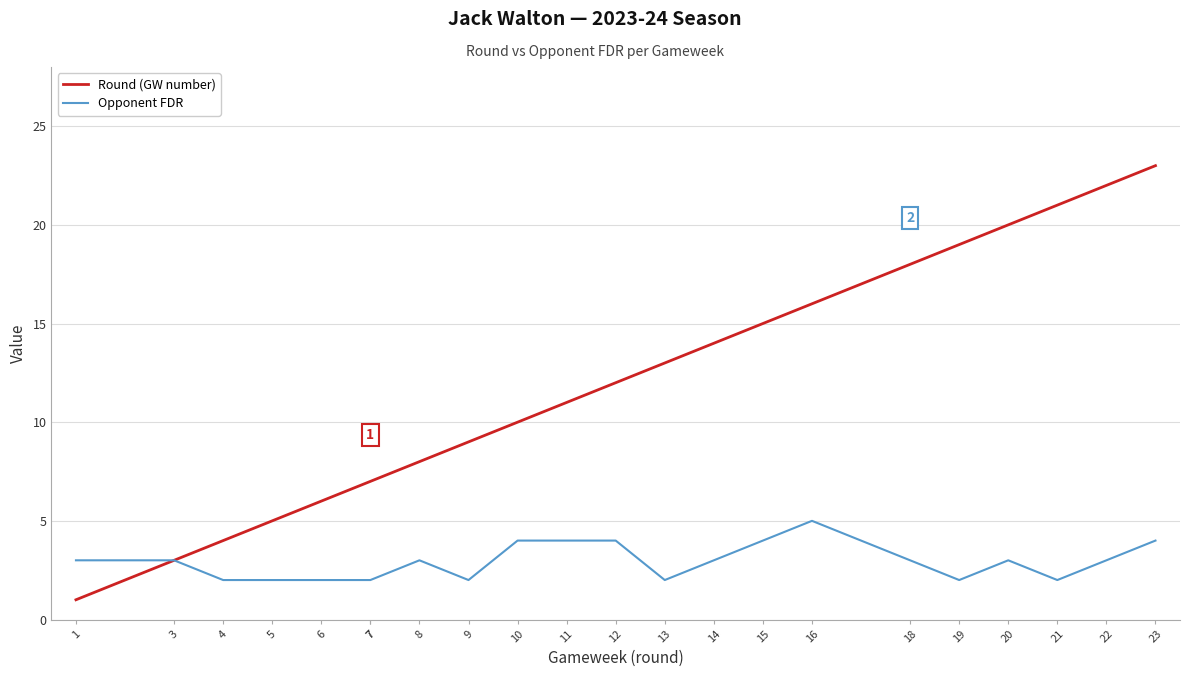

True or false: Opponent FDR and Round (GW number) cross at least once.

False